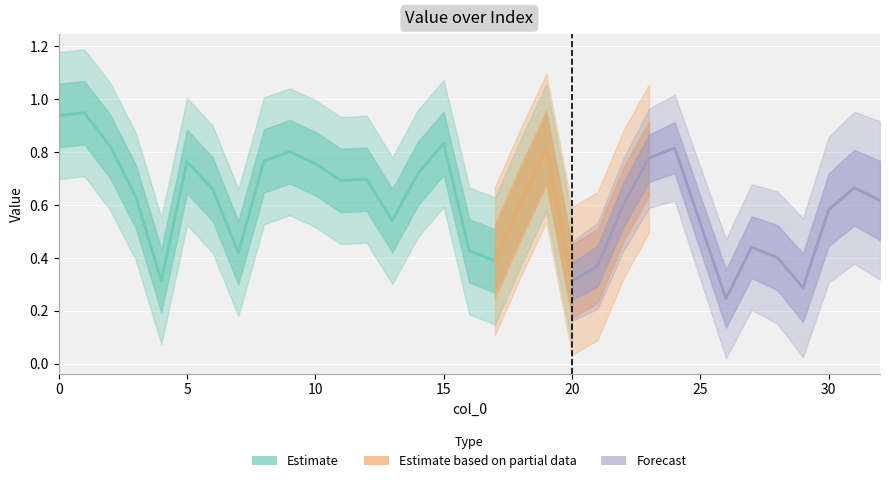

Is it true that the value at 24 is 1.1?

False